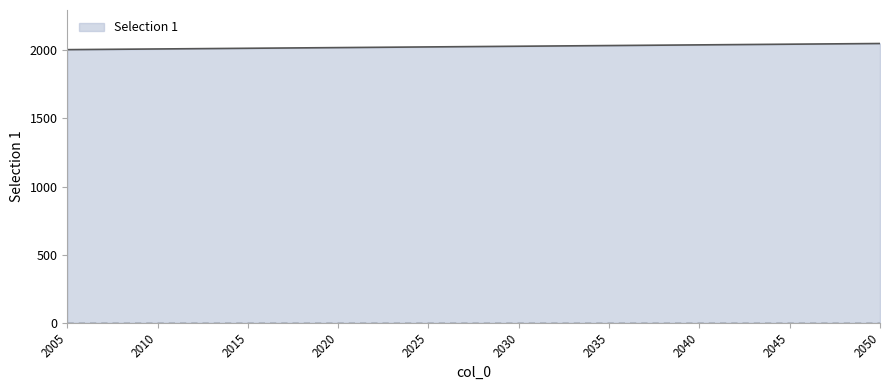

The value at 2015 is 3520. True or false?

False